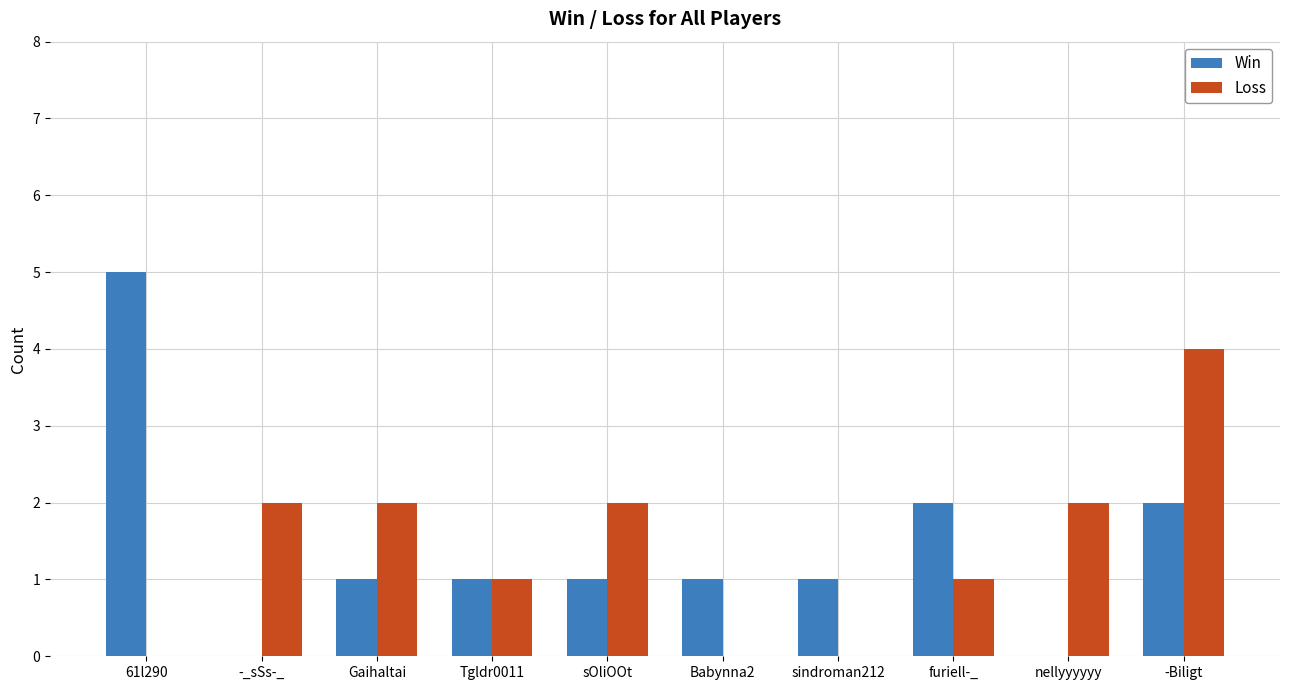

Which category has the highest value in the Win series?

61l290